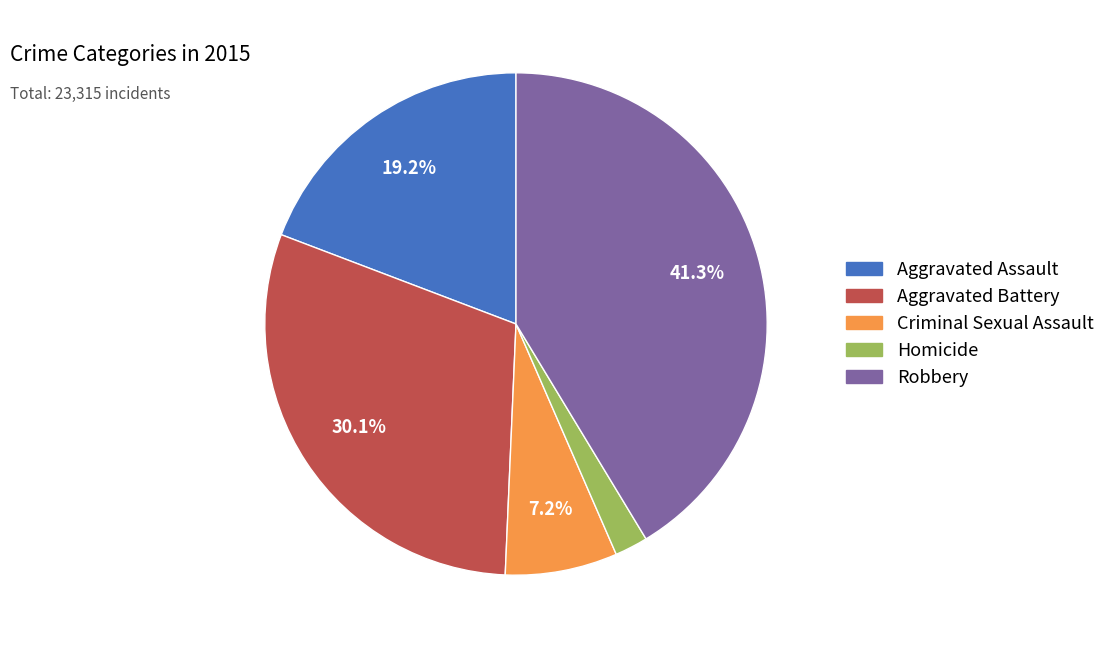

The Robbery slice represents 41% of the pie. True or false?

True